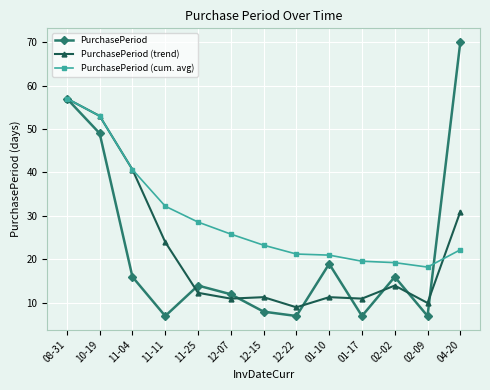

What is the smallest value displayed?

7.0